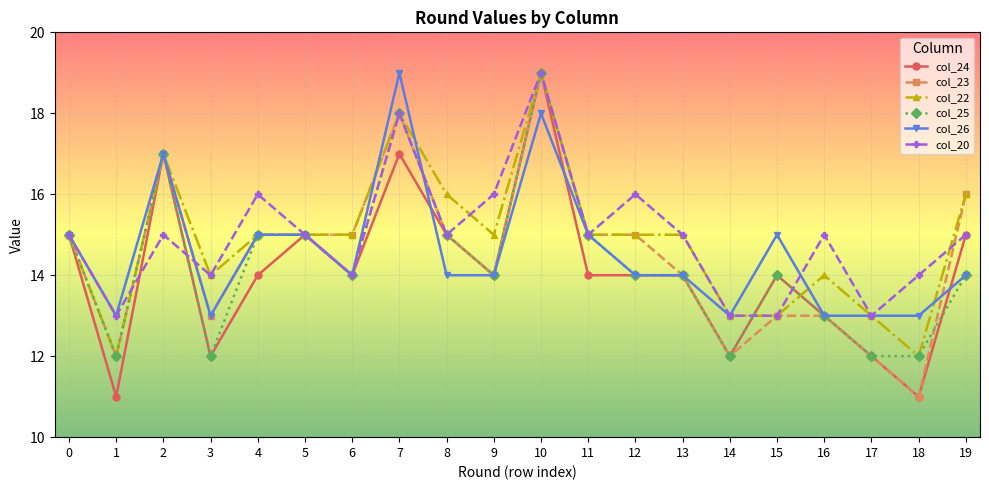

What is the maximum value shown in the chart?

19